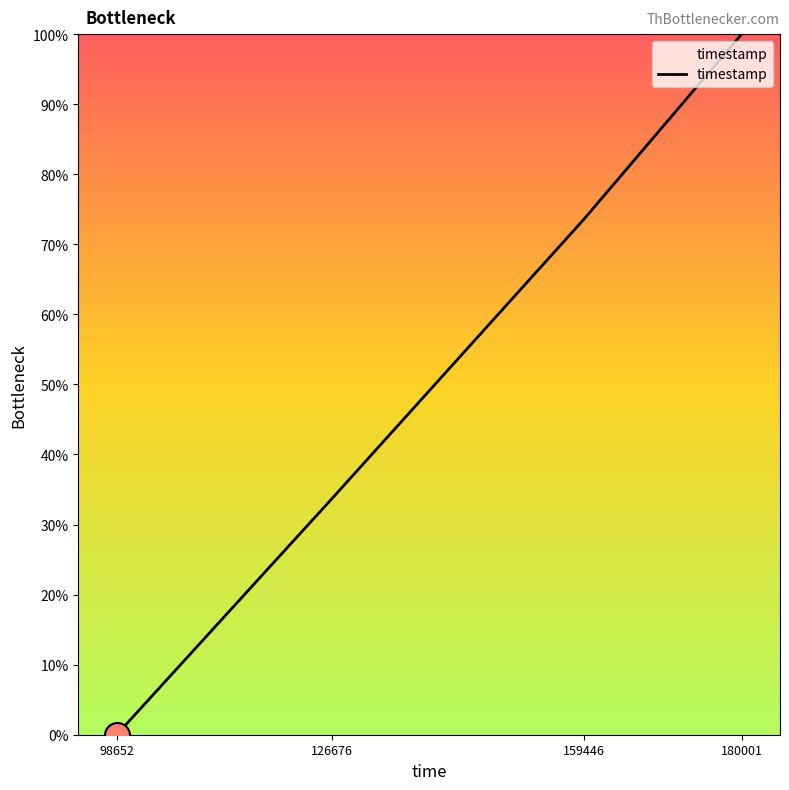

How many series are shown in this chart?

1